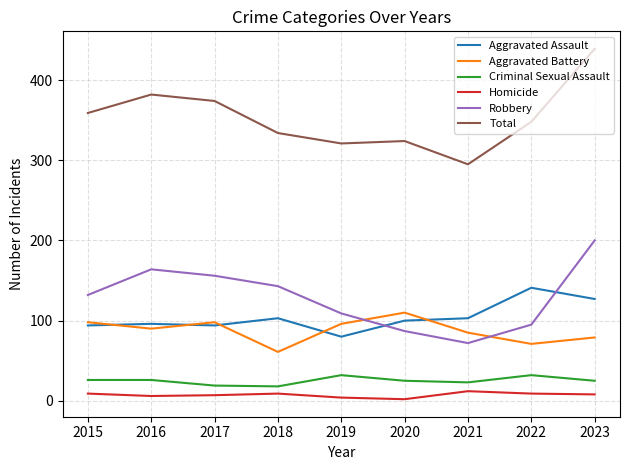

How many series are shown in this chart?

6